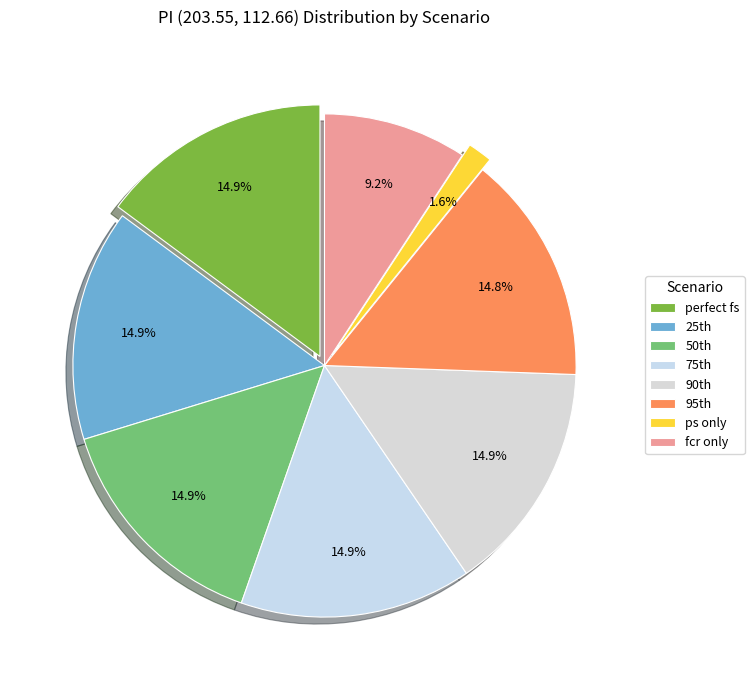

Which slice is the smallest?

ps only